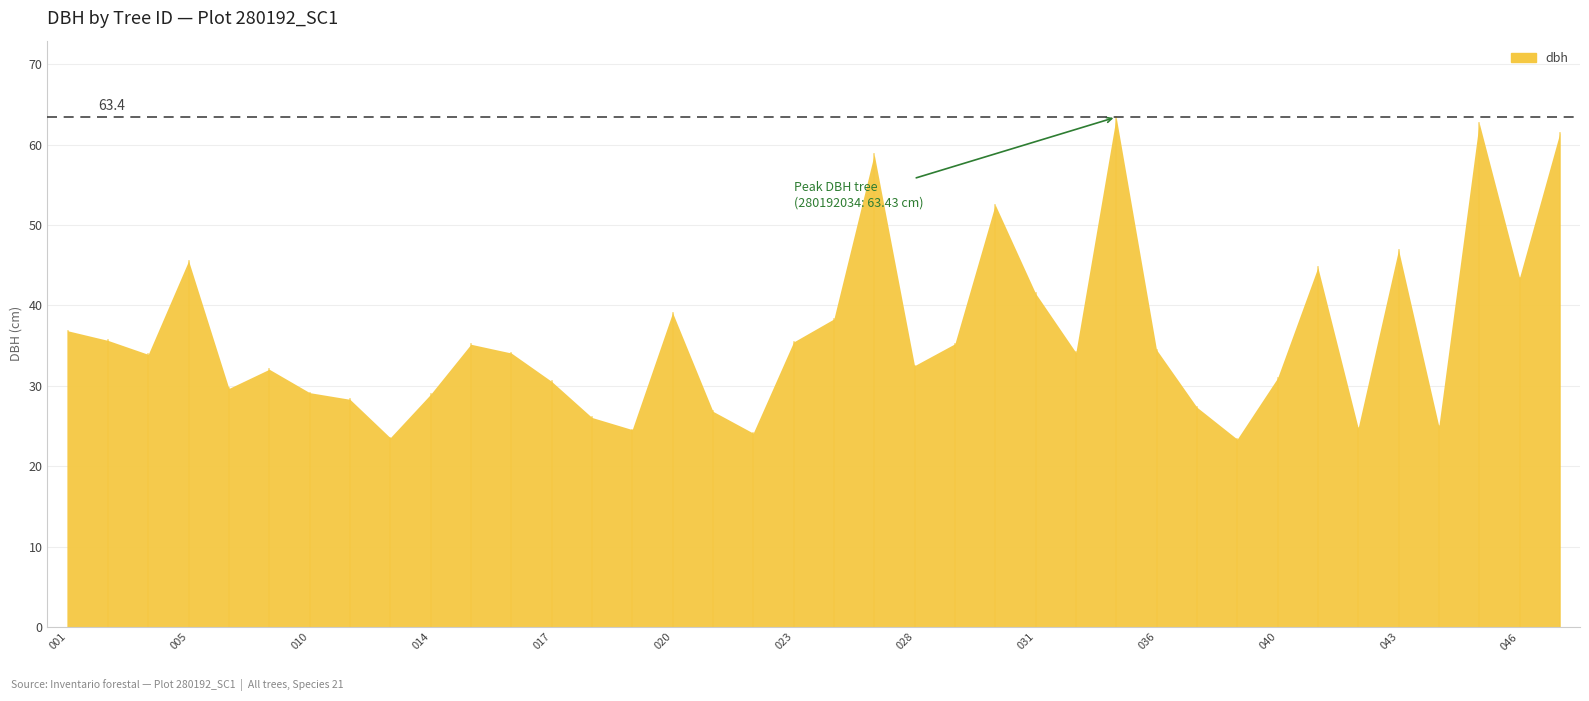

What is the change in value from 280192018 to 280192021?

+0.8